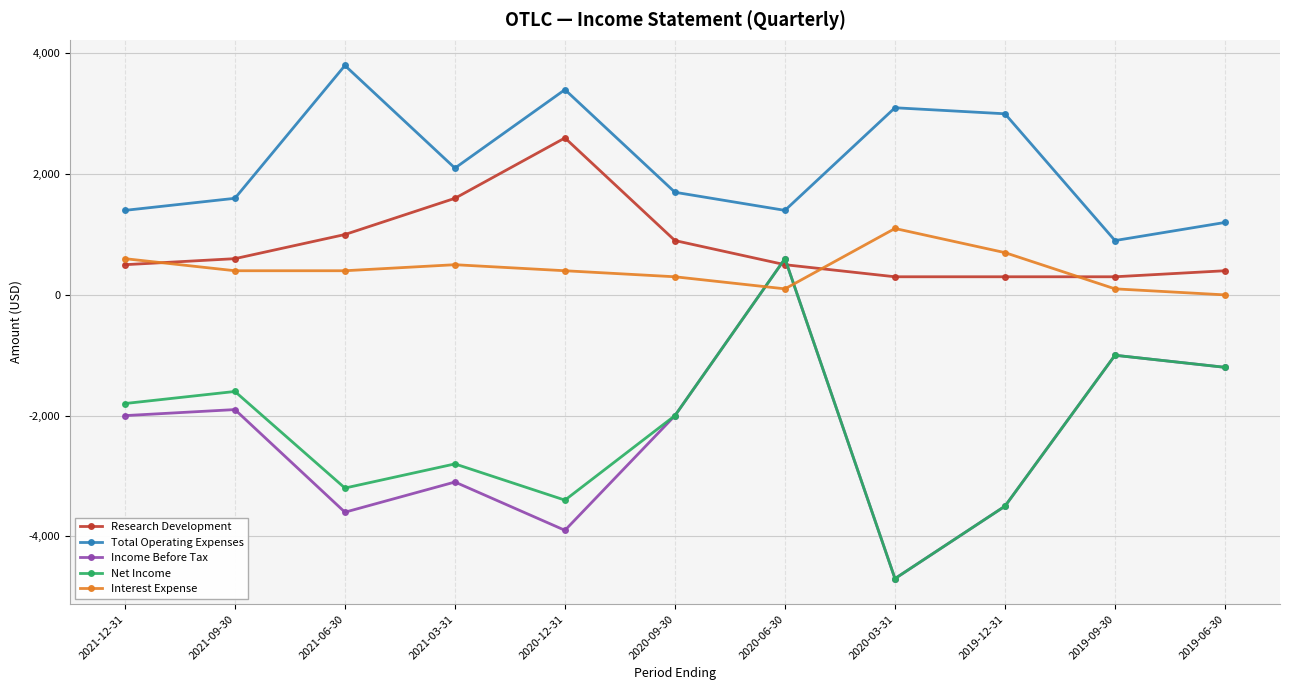

Between which two adjacent categories do Interest Expense and Income Before Tax first intersect?

2020-09-30 and 2020-06-30